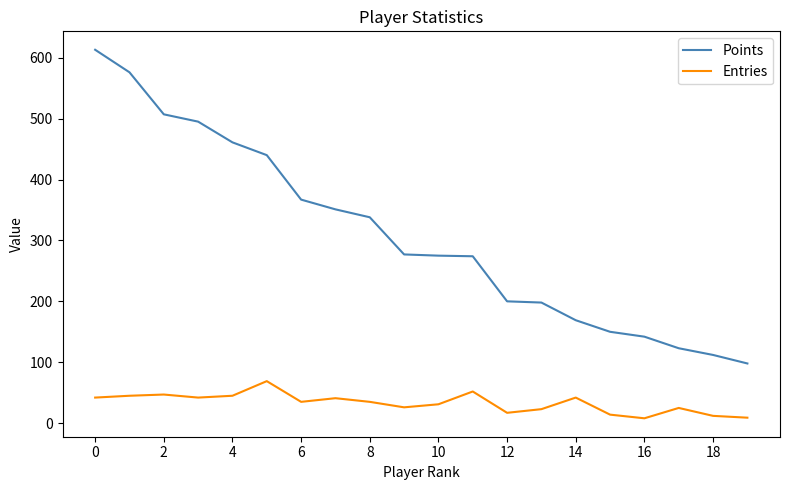

Which series has the largest range (max minus min)?

Points